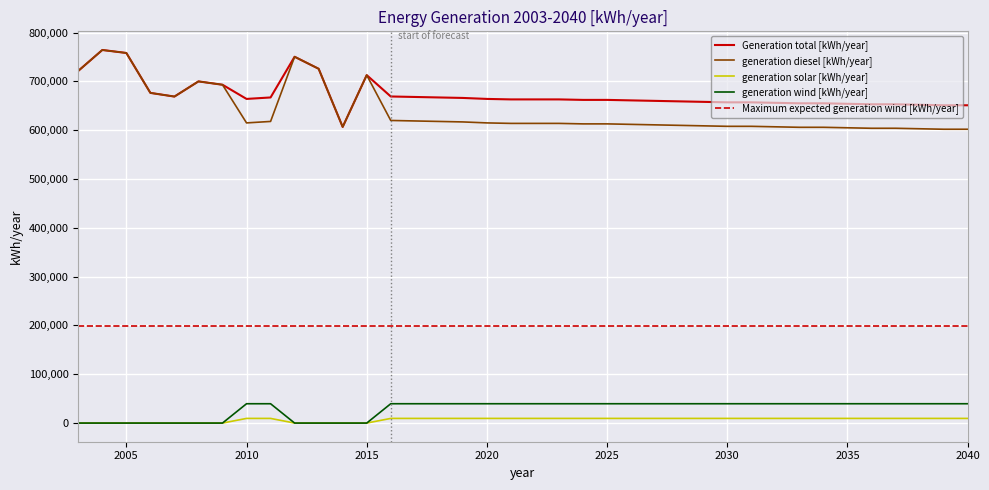

Which series has the largest total across all categories?

Generation total [kWh/year]